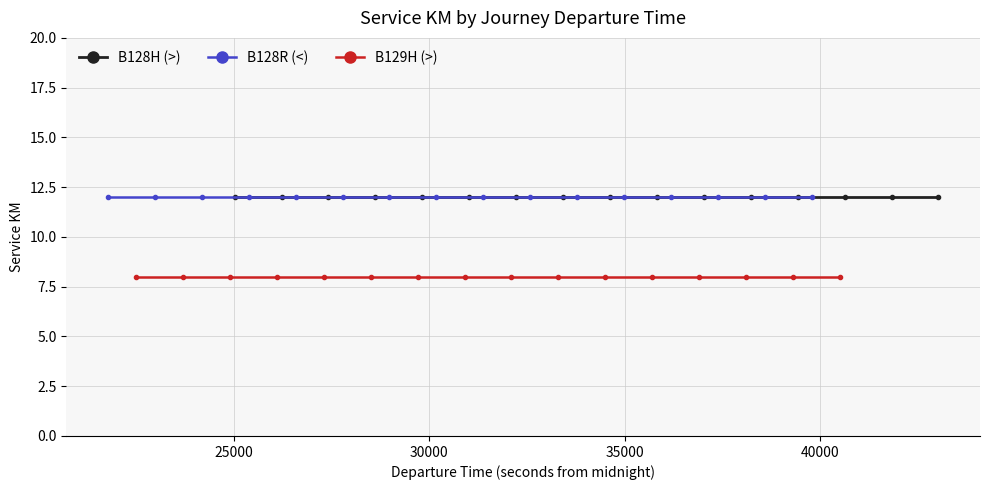

What is the greatest value displayed?

12